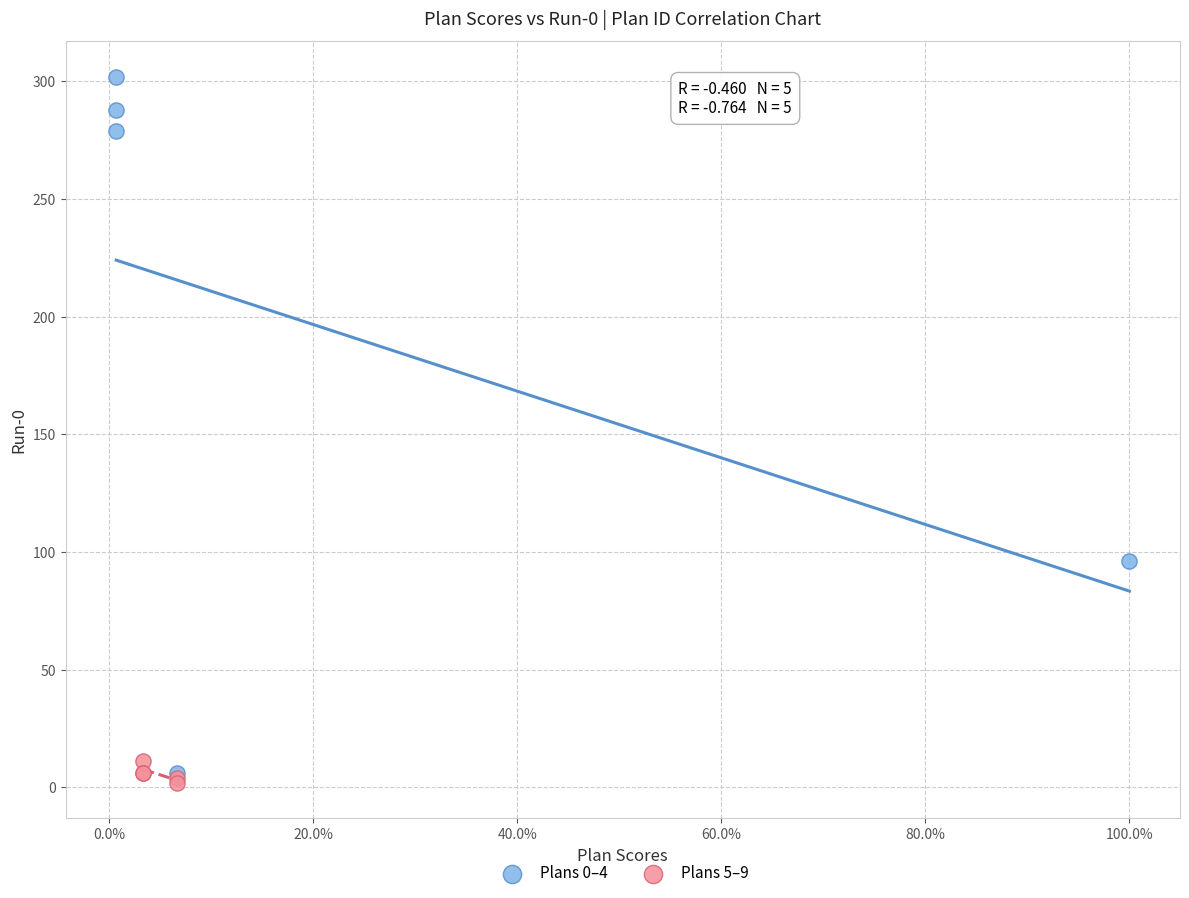

Which series contains the highest Y value?

Plans 0–4